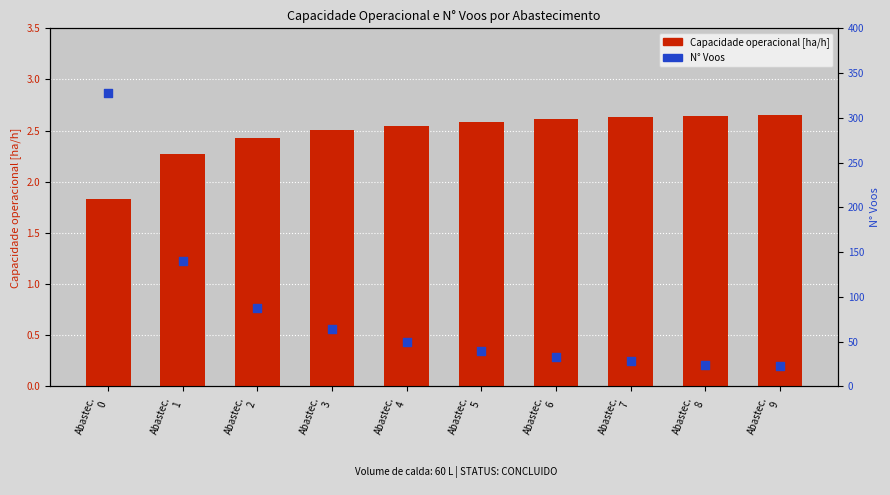

Is the value of N° Voos at Abastec.
9 greater than the value of Capacidade operacional [ha/h] at Abastec.
6?

Yes